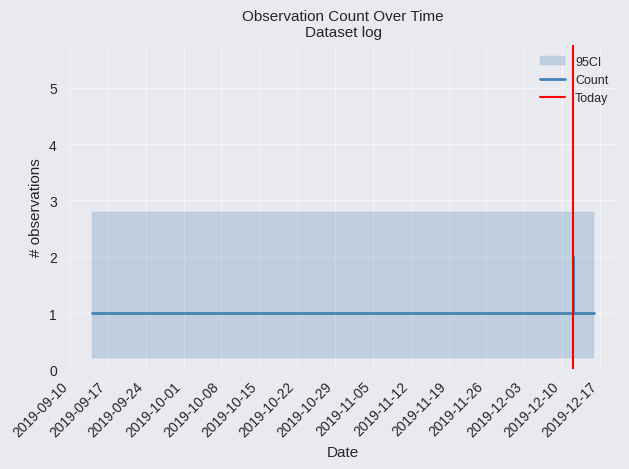

Which has a higher value, 2019-12-12 or 2019-12-12?

2019-12-12